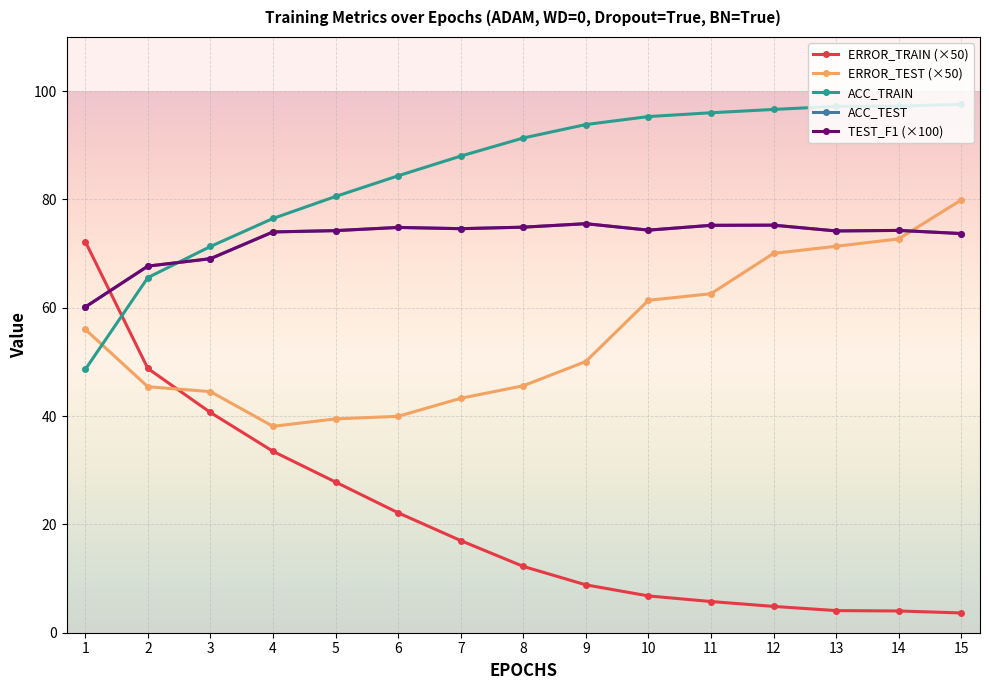

How many times do ERROR_TRAIN (×50) and ACC_TRAIN cross each other?

1